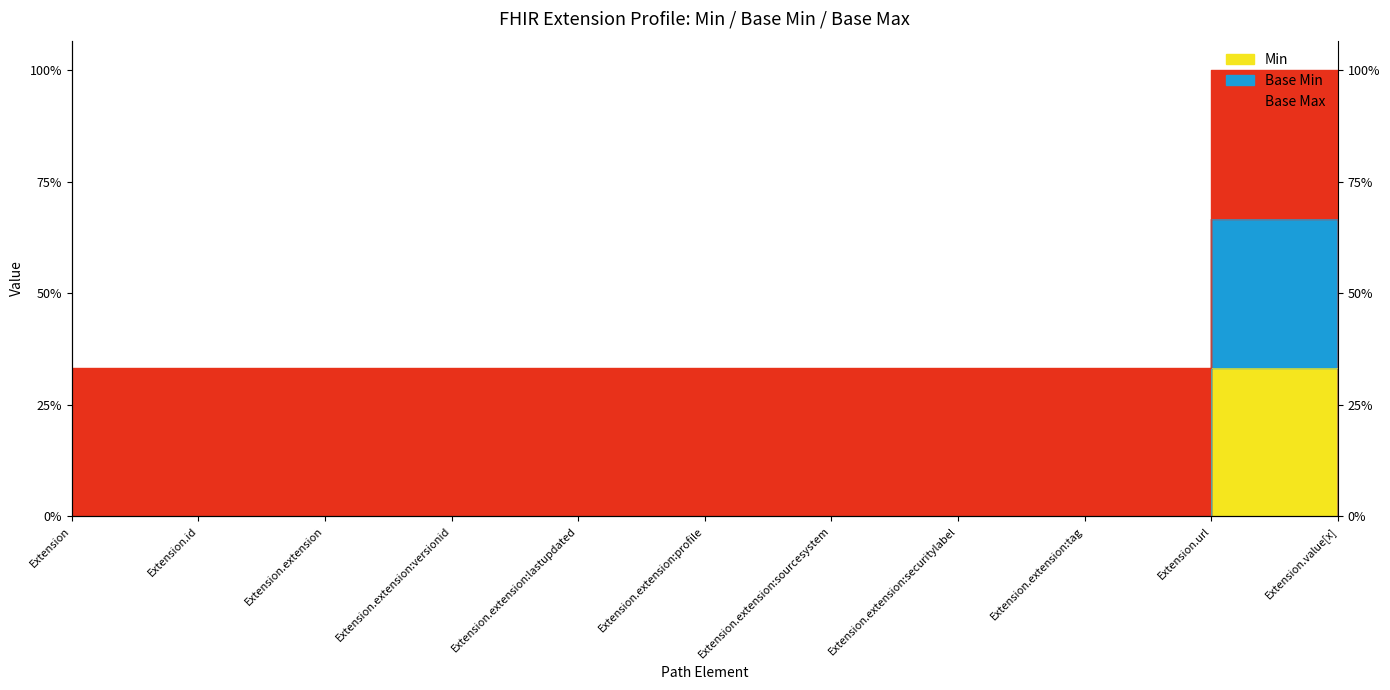

Which has a higher value, Extension.extension:sourcesystem or Extension.extension:tag?

Extension.extension:sourcesystem